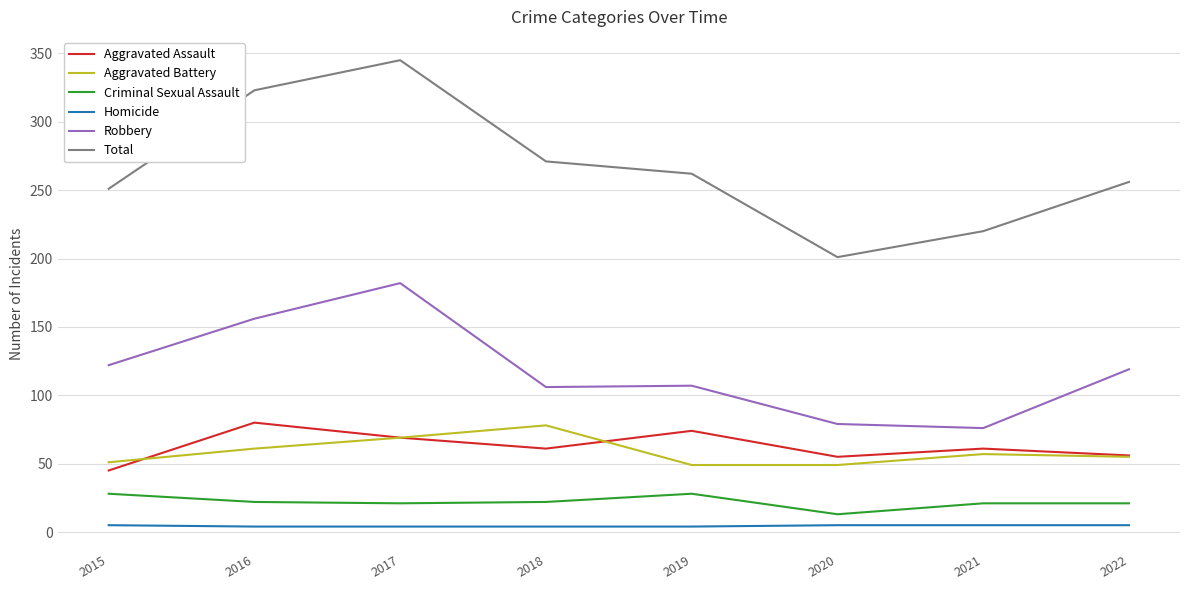

Read the Total value at 2017.

345